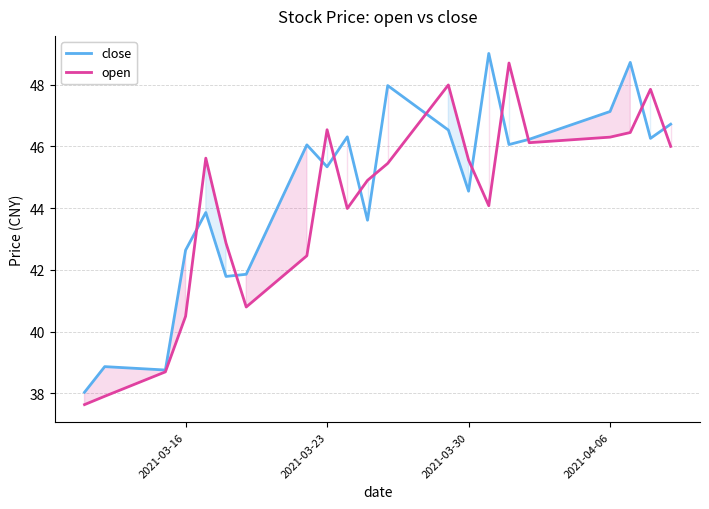

What is the difference between the maximum and minimum values in the close series?

11.0